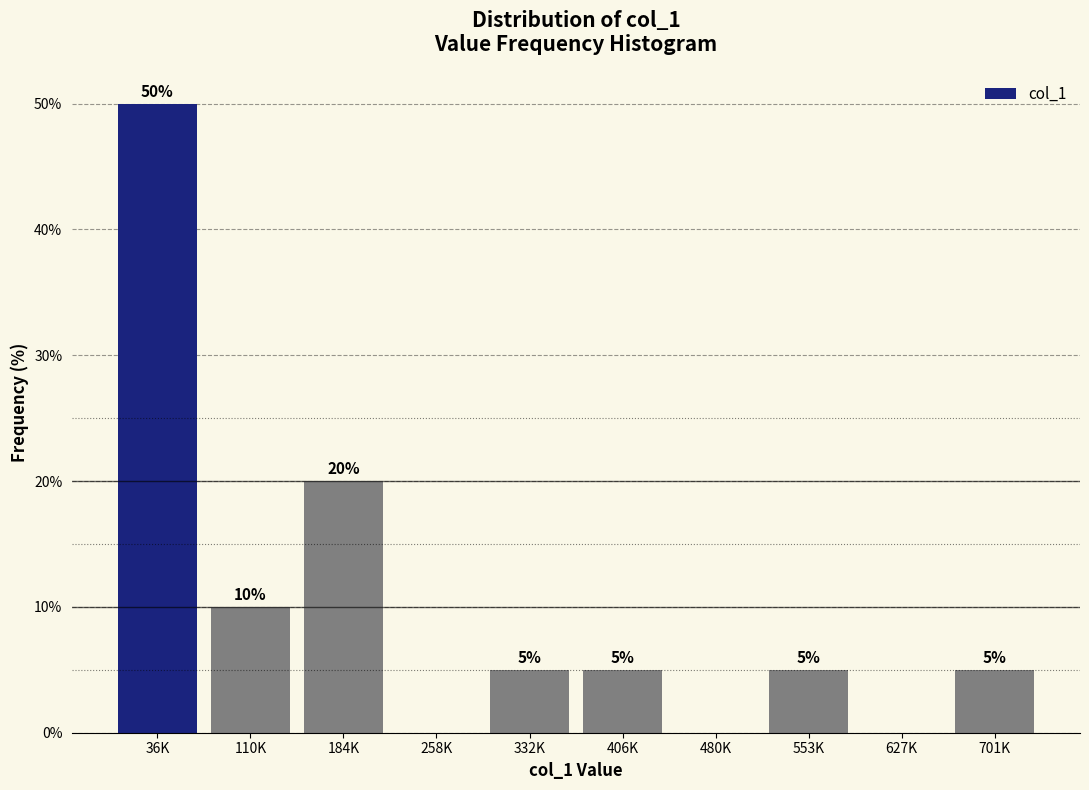

Reading left to right, extract all data points from this chart.

36K=50	110K=10	184K=20	258K=0	332K=5	406K=5	480K=0	553K=5	627K=0	701K=5